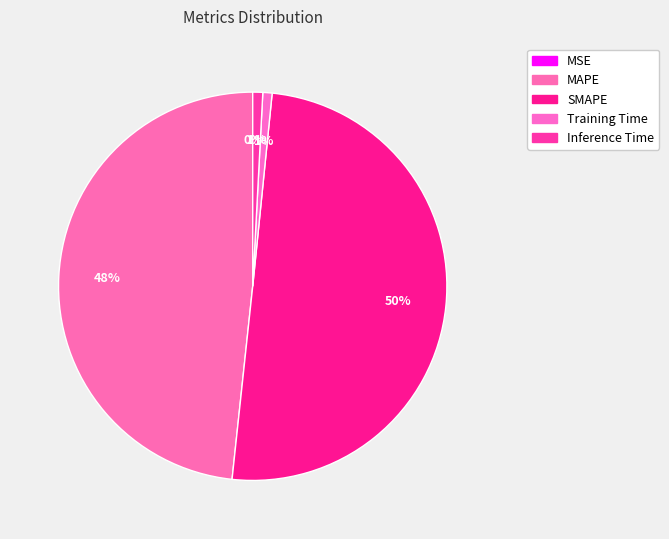

Is there any slice that represents more than half of the pie?

Yes